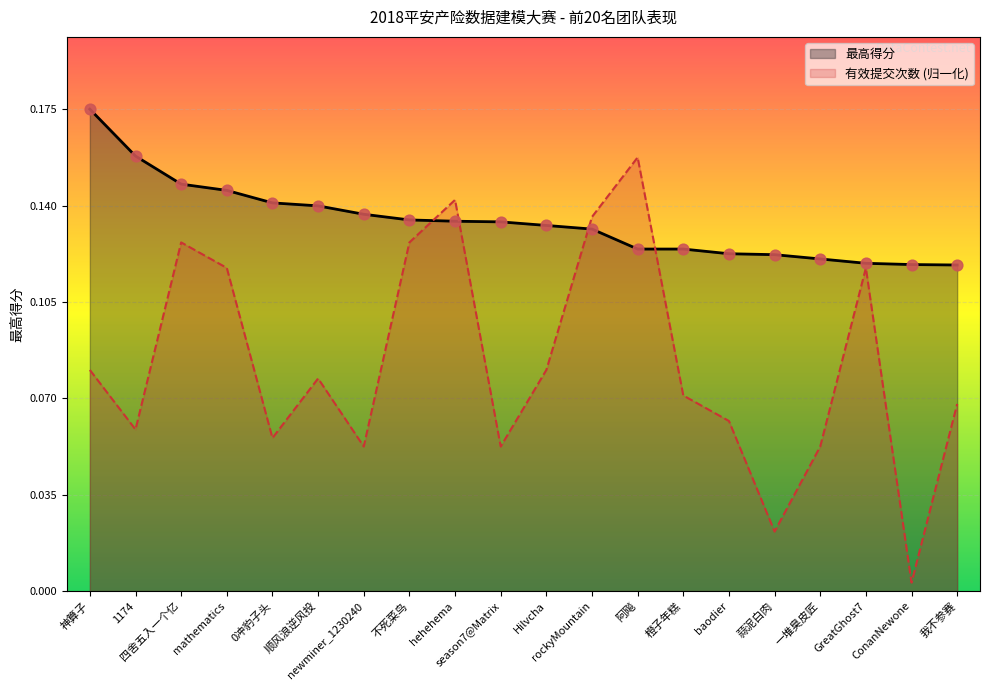

Which series has the widest spread of Y values?

有效提交次数